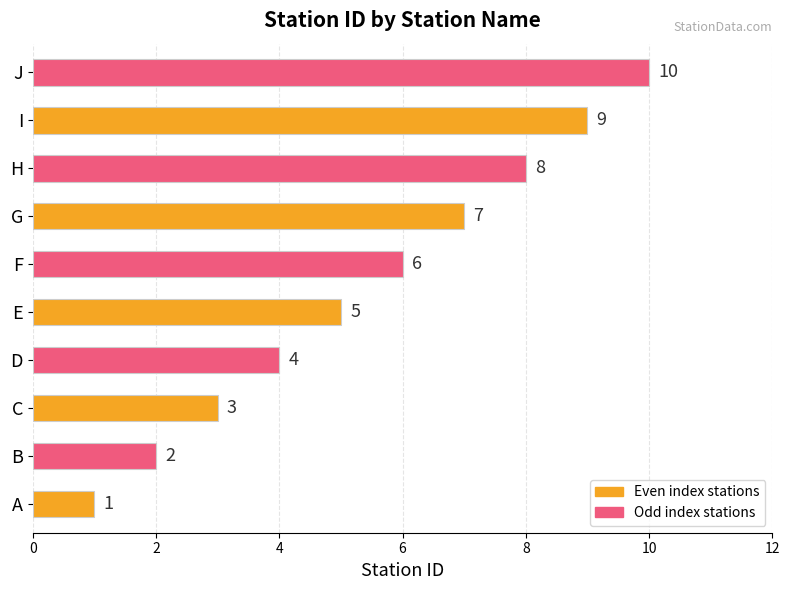

Are the bars grouped side by side (vs. stacked)?

No